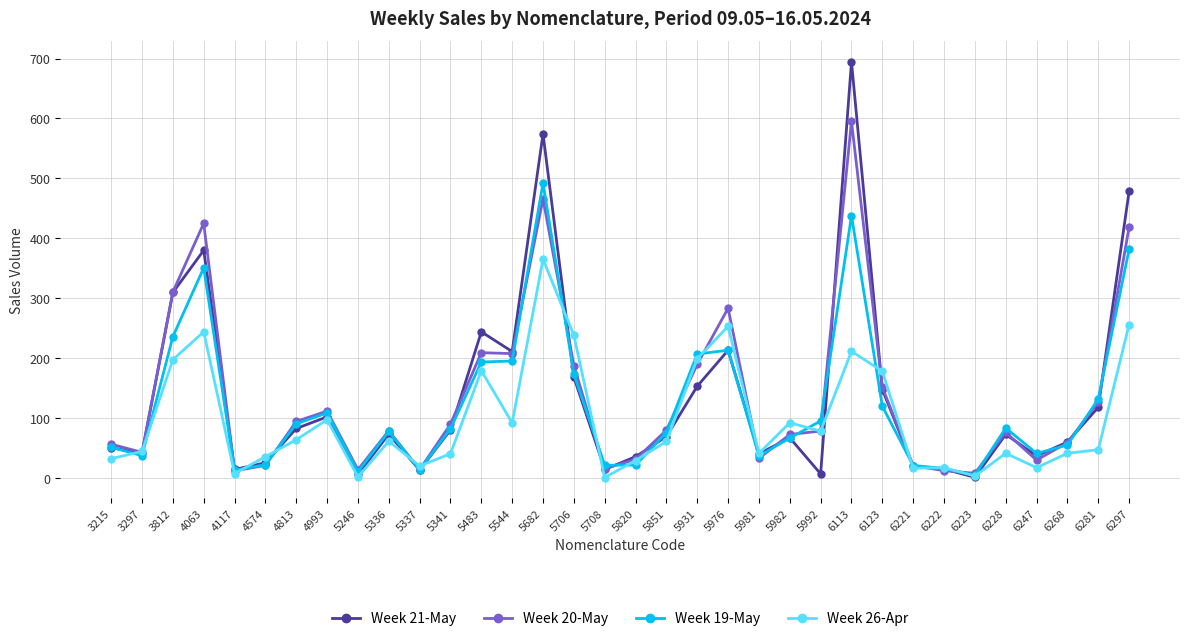

True or false: Week 20-May has more than 0 points higher than both neighbors.

True